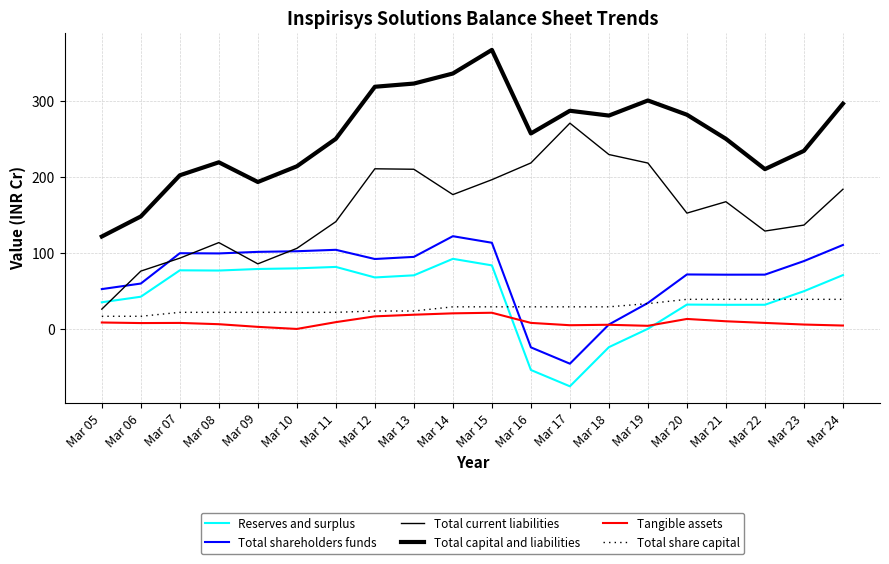

Which series has the widest spread of values?

Total capital and liabilities